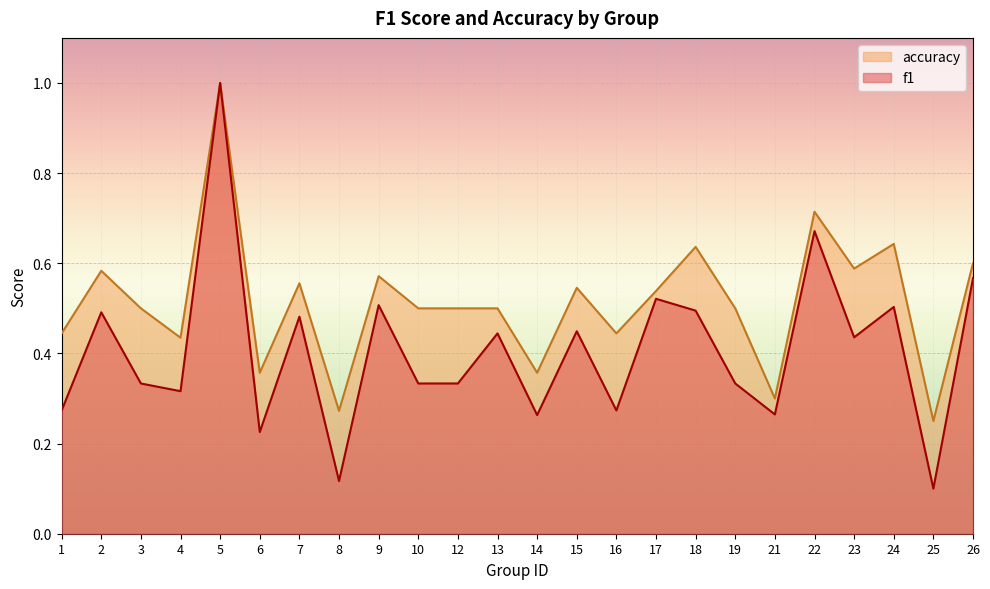

Reading right to left, transcribe all the data shown in this chart.

f1: 26=0.6	25=0.1	24=0.5	23=0.4	22=0.7	21=0.3	19=0.3	18=0.5	17=0.5	16=0.3	15=0.4	14=0.3	13=0.4	12=0.3	10=0.3	9=0.5	8=0.1	7=0.5	6=0.2	5=1.0	4=0.3	3=0.3	2=0.5	1=0.3
accuracy: 26=0.6	25=0.2	24=0.6	23=0.6	22=0.7	21=0.3	19=0.5	18=0.6	17=0.5	16=0.4	15=0.5	14=0.4	13=0.5	12=0.5	10=0.5	9=0.6	8=0.3	7=0.6	6=0.4	5=1.0	4=0.4	3=0.5	2=0.6	1=0.4